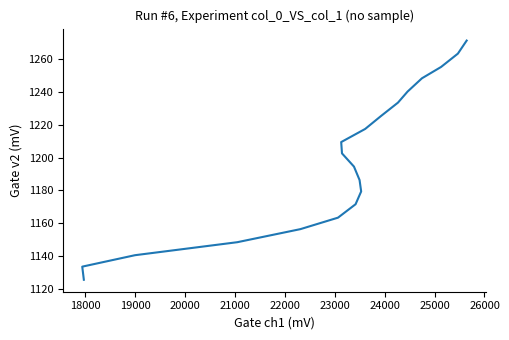

How many lines are shown in the chart?

1